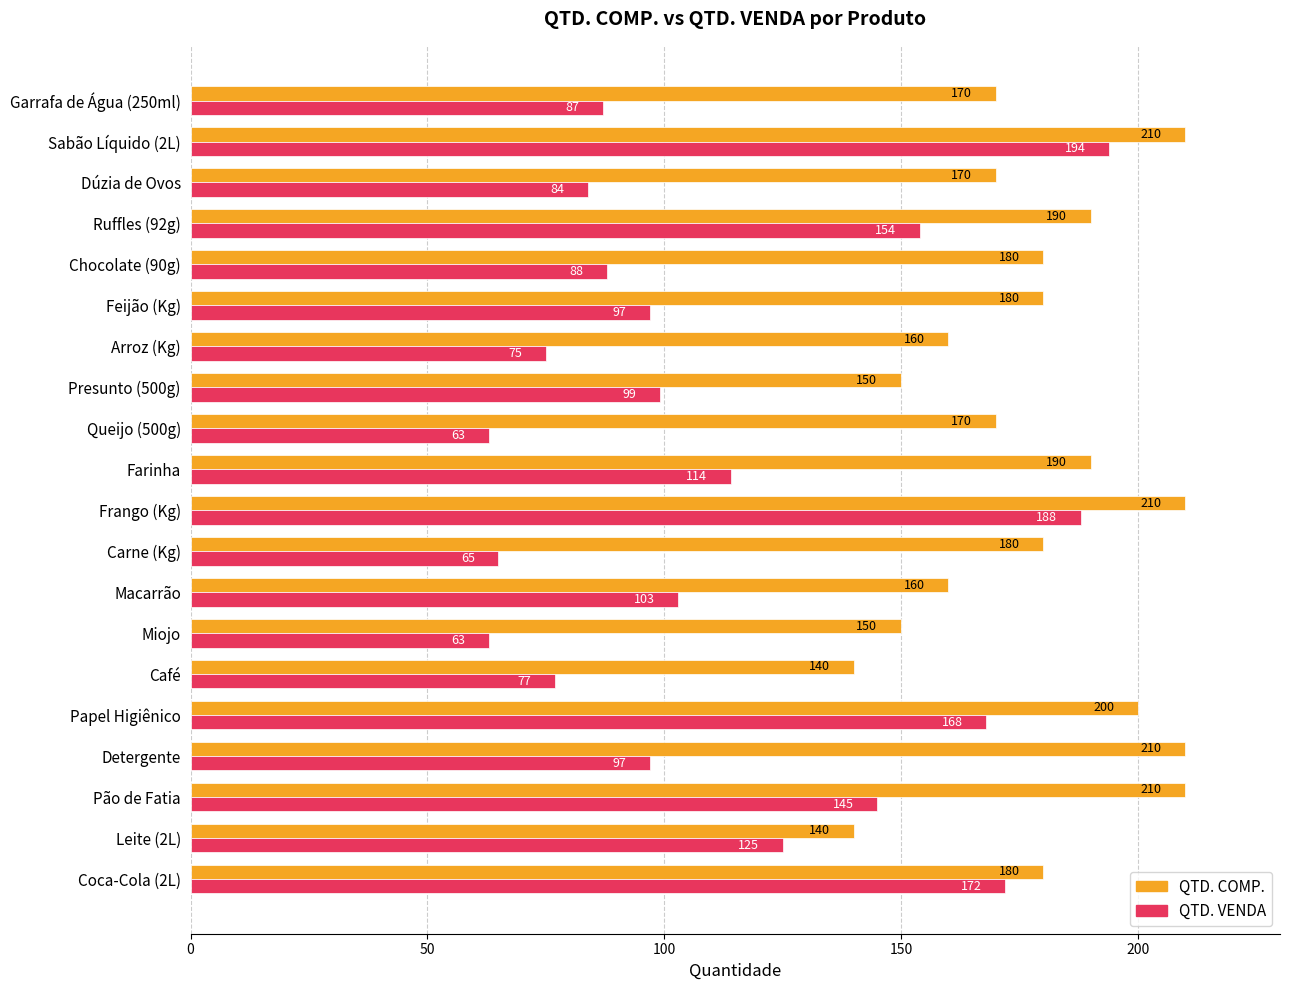

Count the QTD. COMP. values in the range 160 to 200.

12